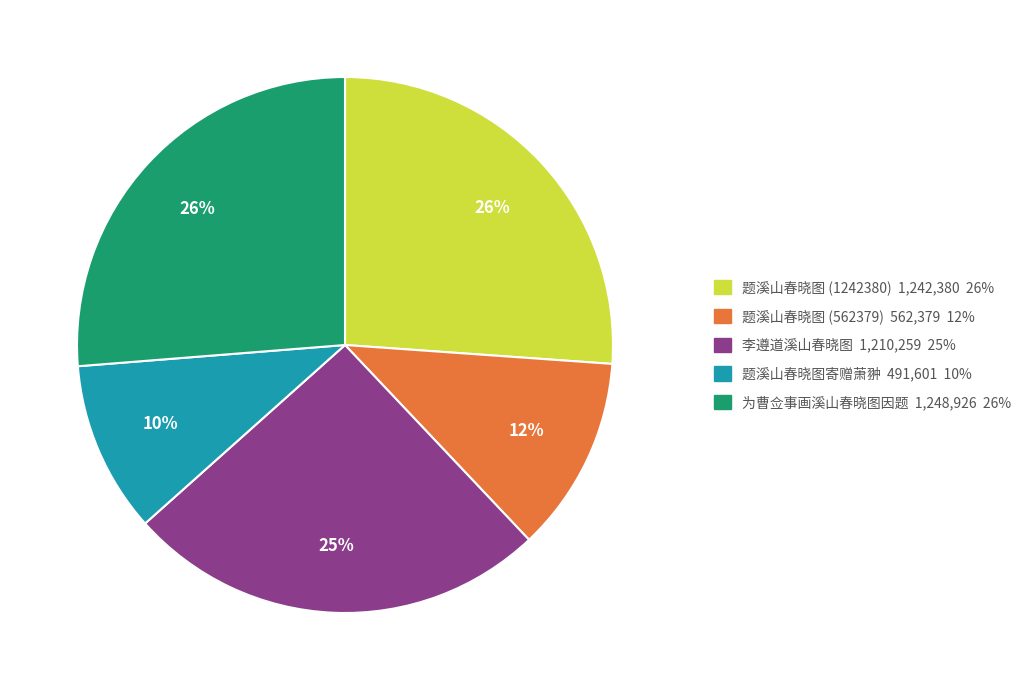

To the nearest percent, what is the average slice percentage?

20%